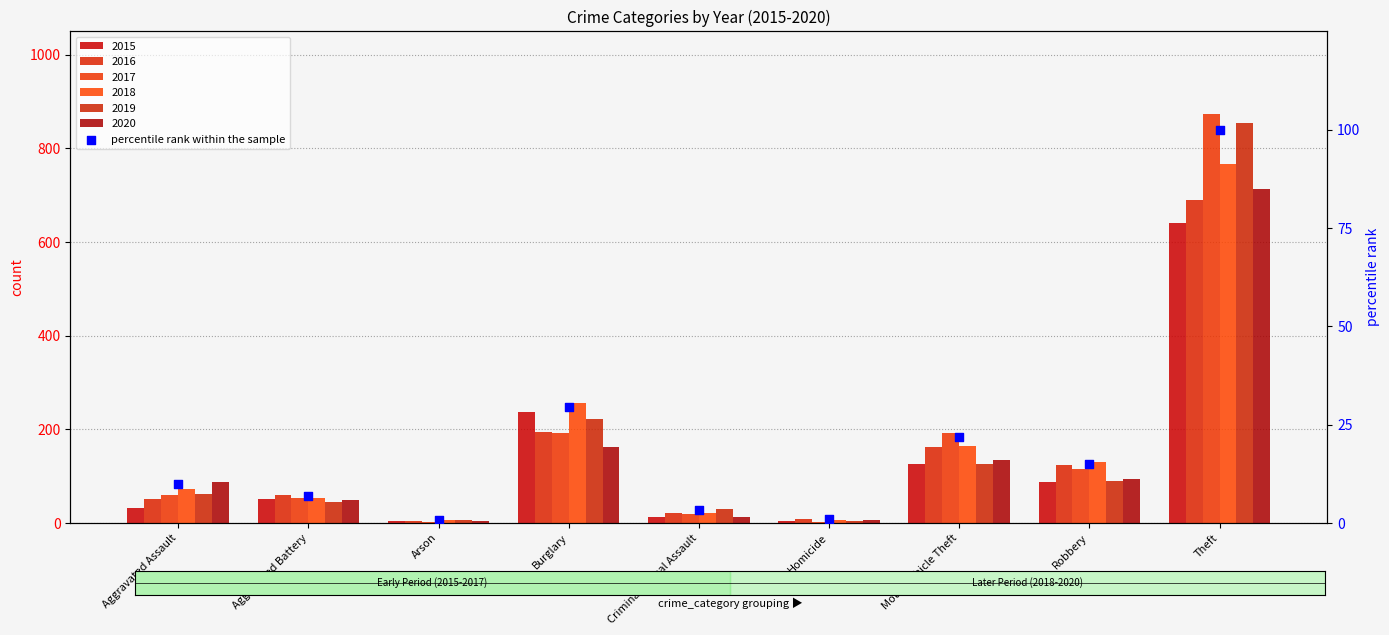

What is the ratio of the value at Robbery to the value at Motor Vehicle Theft?

0.7